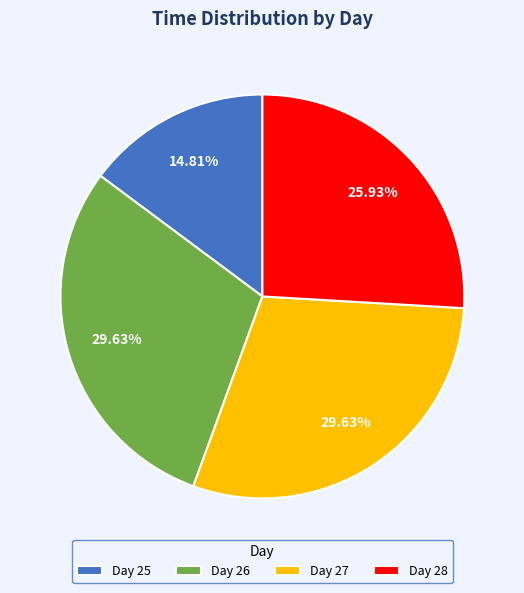

Between Day 26 and Day 25, which is larger?

Day 26